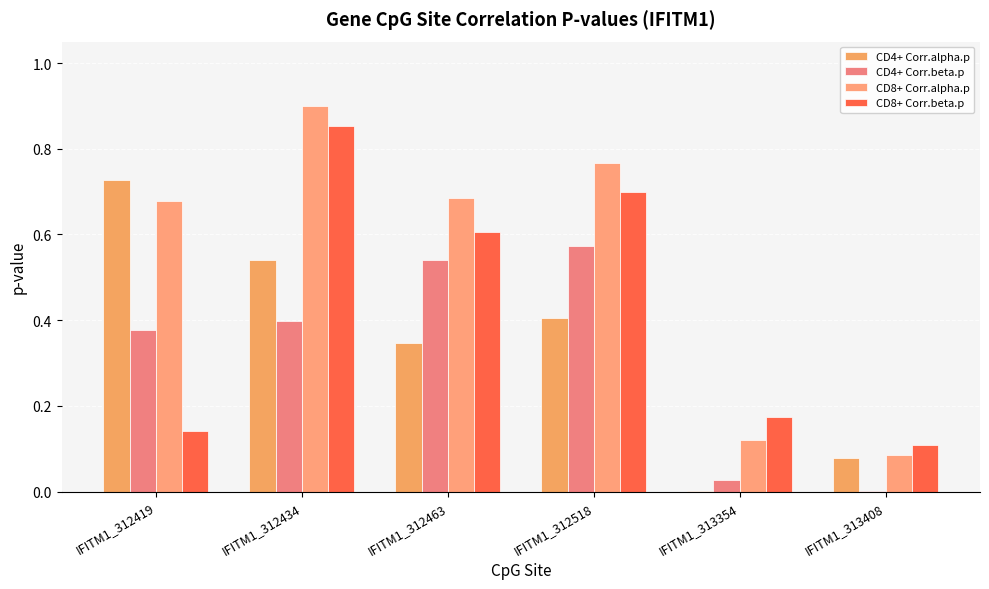

Are the bars horizontal?

No